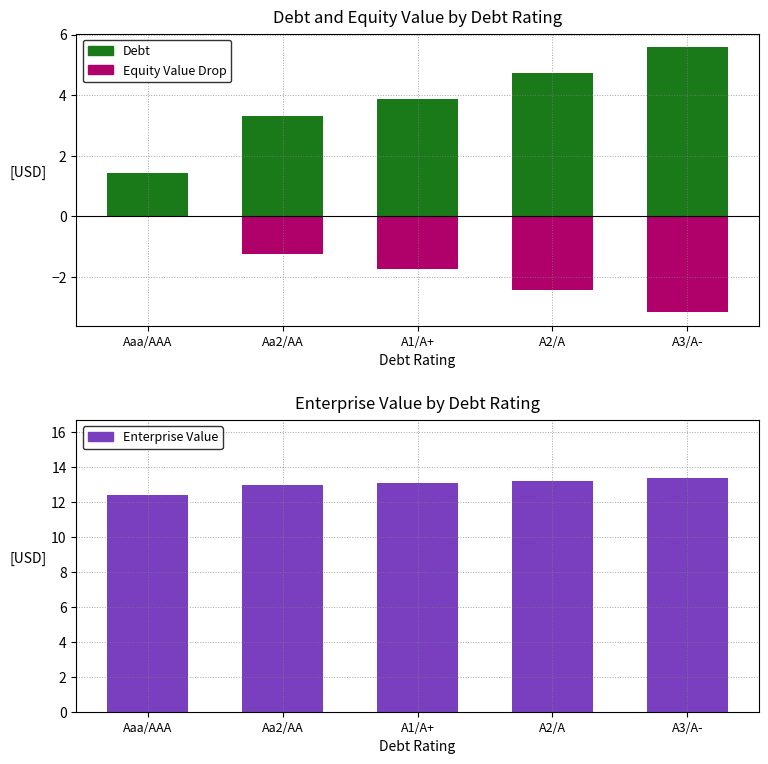

What is the ratio of the value at Aa2/AA to the value at A2/A?

1.0